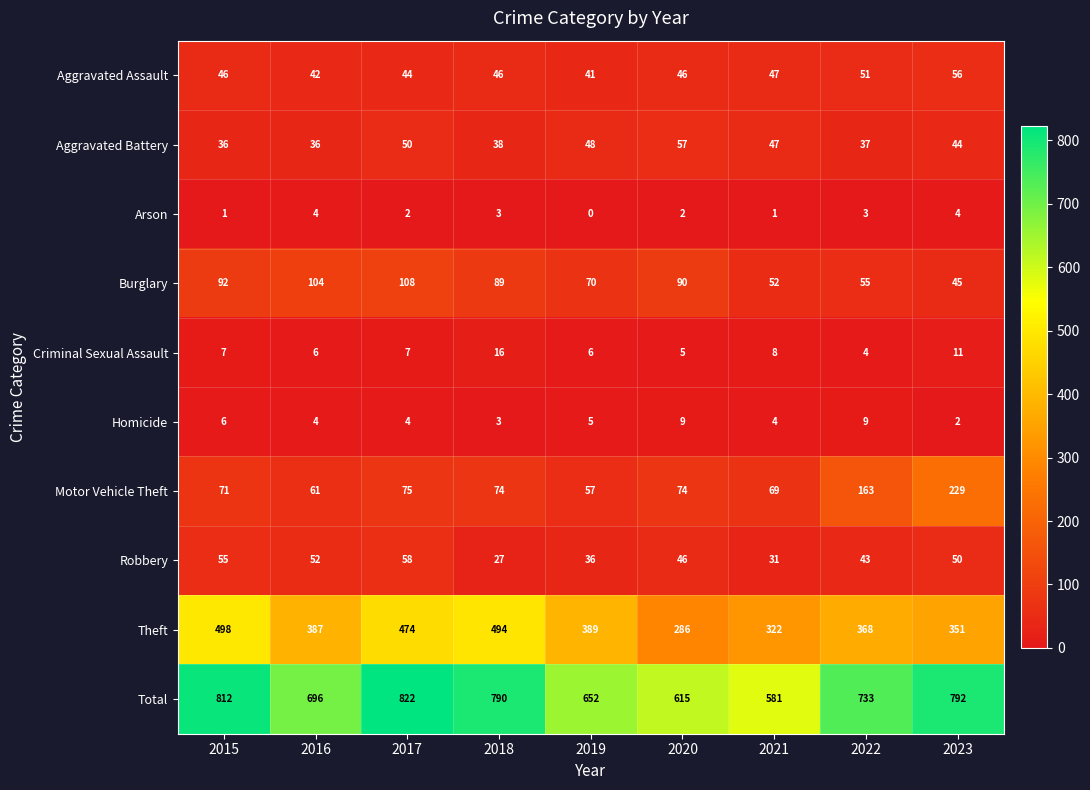

What is the sum of all Homicide values?

46